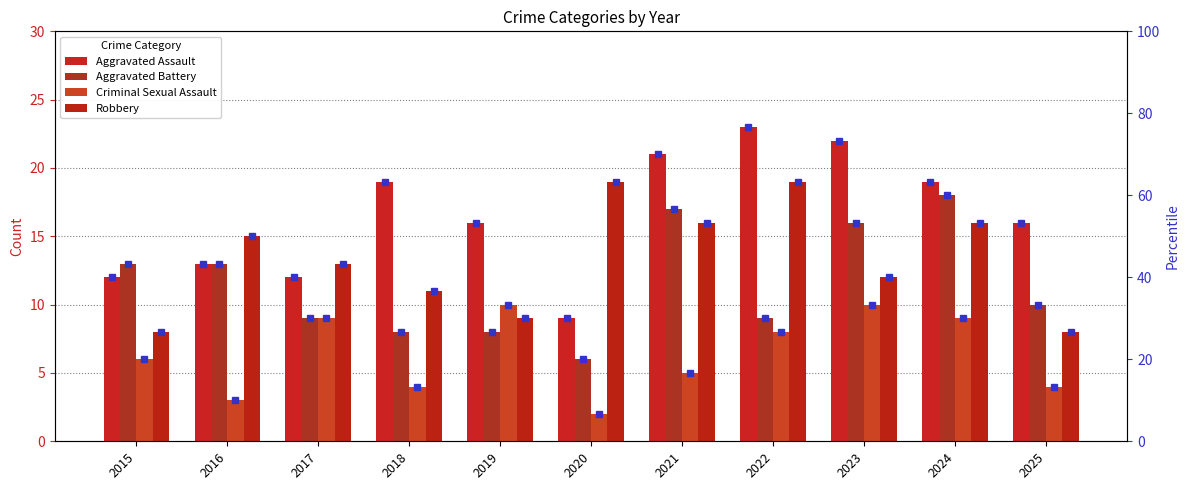

The value of Aggravated Assault at 2017 is 6. True or false?

False